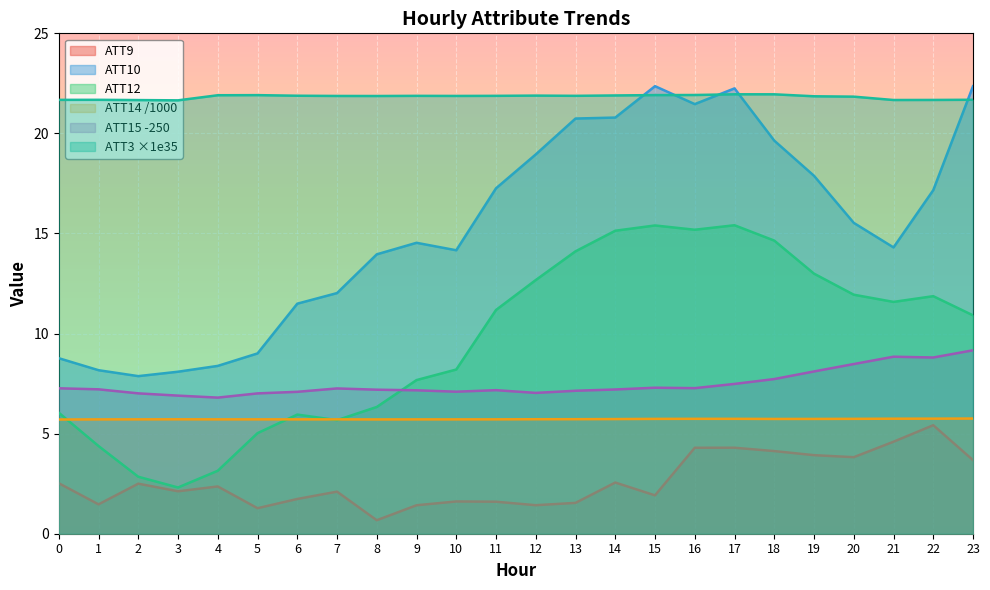

Reading right to left, extract all data points from this chart.

ATT9: 3.7	5.4	4.6	3.8	3.9	4.1	4.3	4.3	1.9	2.6	1.5	1.4	1.6	1.6	1.4	0.7	2.1	1.7	1.3	2.4	2.1	2.5	1.5	2.5
ATT10: 22.4	17.2	14.3	15.5	17.9	19.6	22.2	21.5	22.4	20.8	20.7	19.0	17.3	14.2	14.5	14.0	12.0	11.5	9.0	8.4	8.1	7.9	8.2	8.8
ATT12: 10.9	11.9	11.6	11.9	13.0	14.6	15.4	15.2	15.4	15.1	14.1	12.7	11.2	8.2	7.7	6.3	5.7	6.0	5.0	3.1	2.3	2.8	4.4	6.0
ATT14: 5.8	5.7	5.7	5.7	5.7	5.7	5.7	5.7	5.7	5.7	5.7	5.7	5.7	5.7	5.7	5.7	5.7	5.7	5.7	5.7	5.7	5.7	5.7	5.7
ATT15: 9.2	8.8	8.8	8.5	8.1	7.7	7.5	7.3	7.3	7.2	7.1	7.0	7.2	7.1	7.2	7.2	7.3	7.1	7.0	6.8	6.9	7.0	7.2	7.3